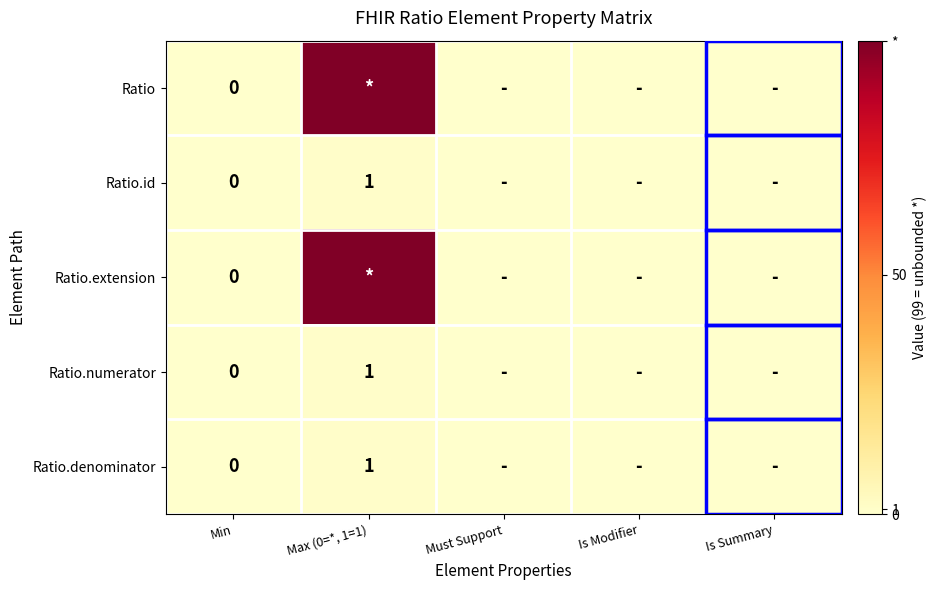

The Ratio.denominator series shows 1 at Max (0=*, 1=1). True or false?

True